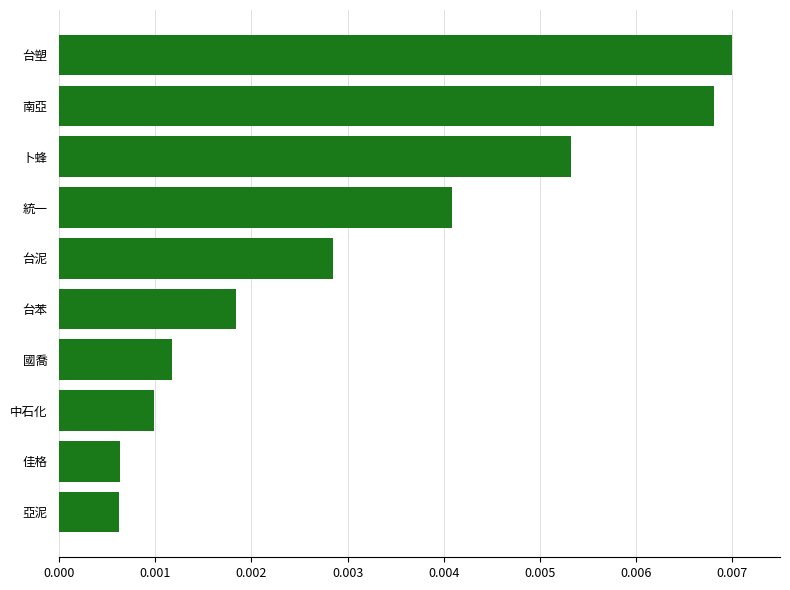

Which category has the highest value across all series?

台塑